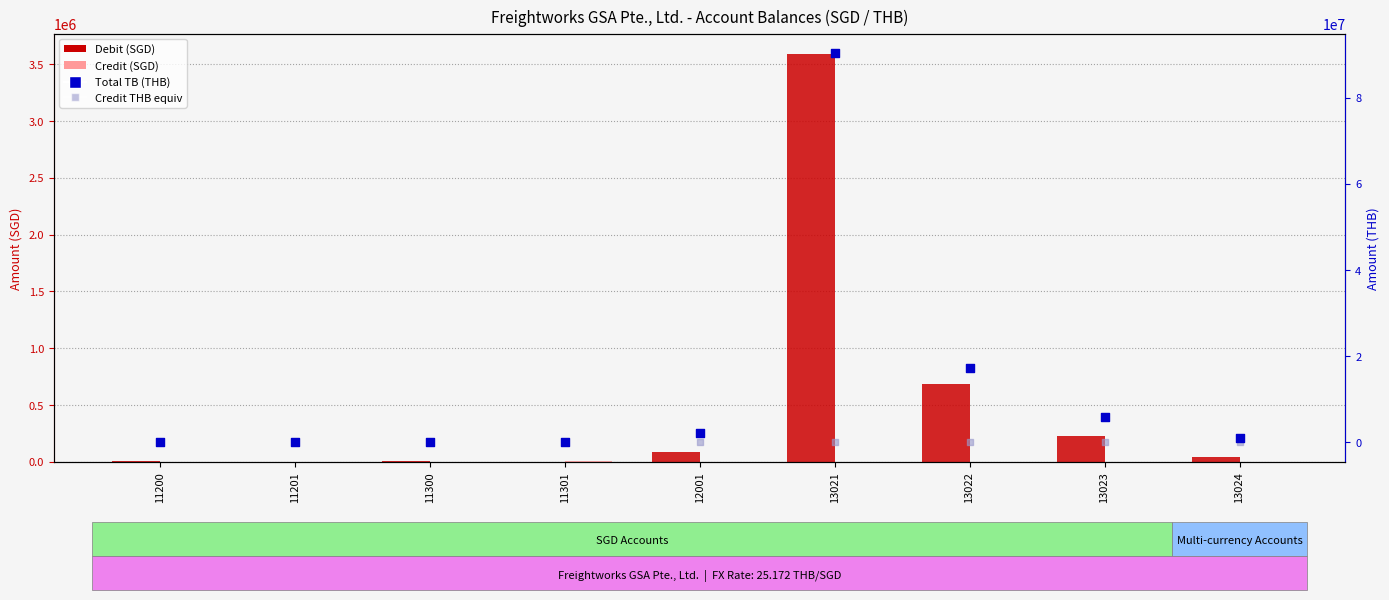

At which category is the sum across all series the highest?

13021